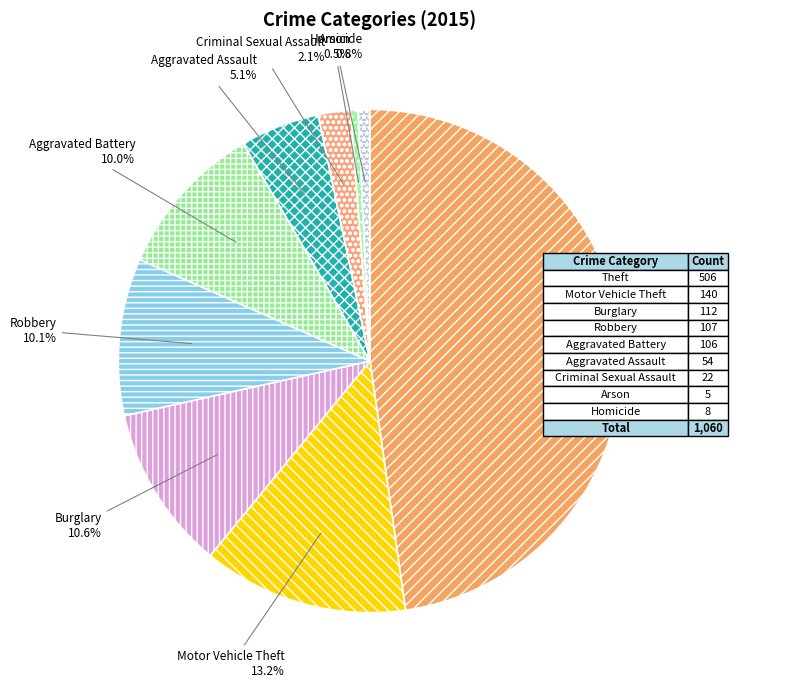

The Arson slice represents 14% of the pie. True or false?

False